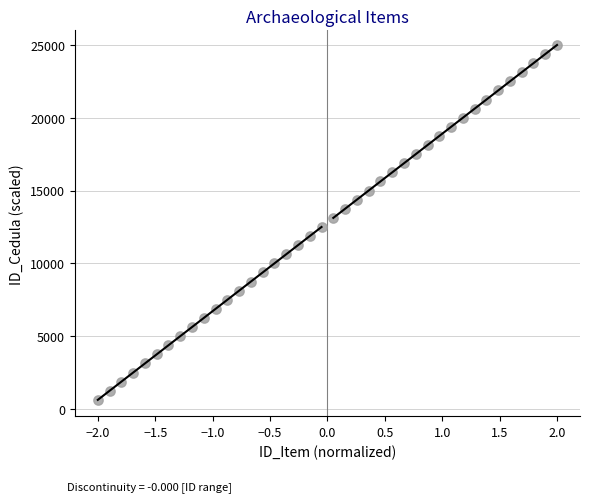

How many points are shown in the scatter plot?

40